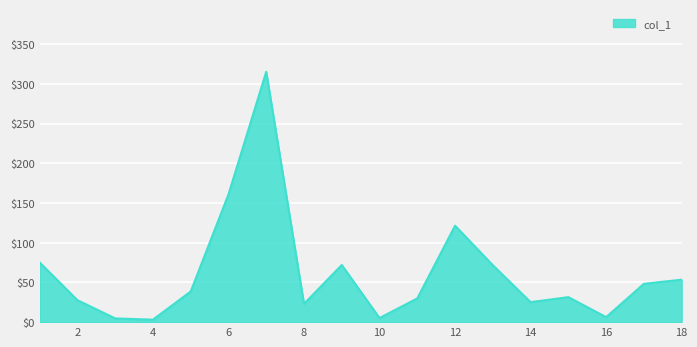

What is the difference between the maximum and minimum values?

312.3